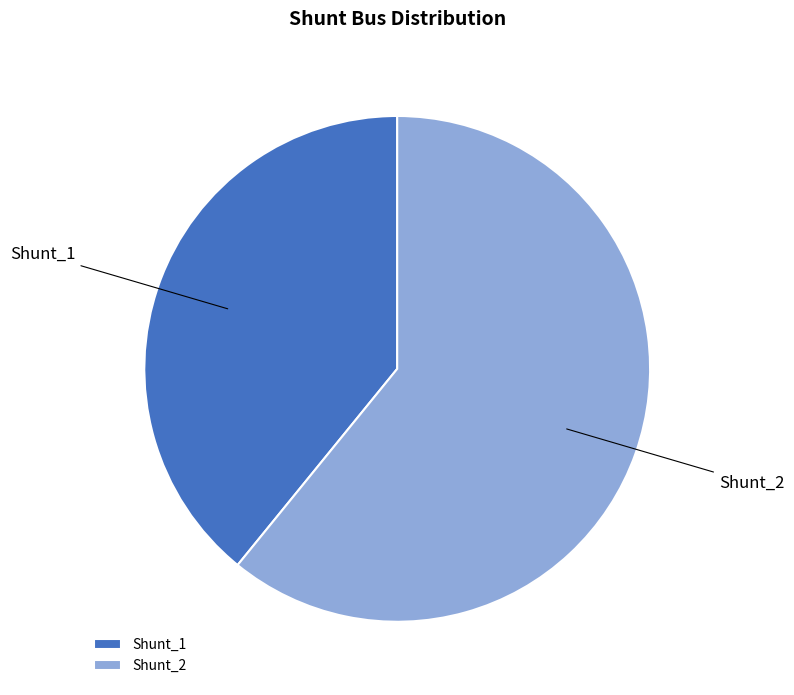

Rank the categories by value from highest to lowest.

Shunt_2, Shunt_1